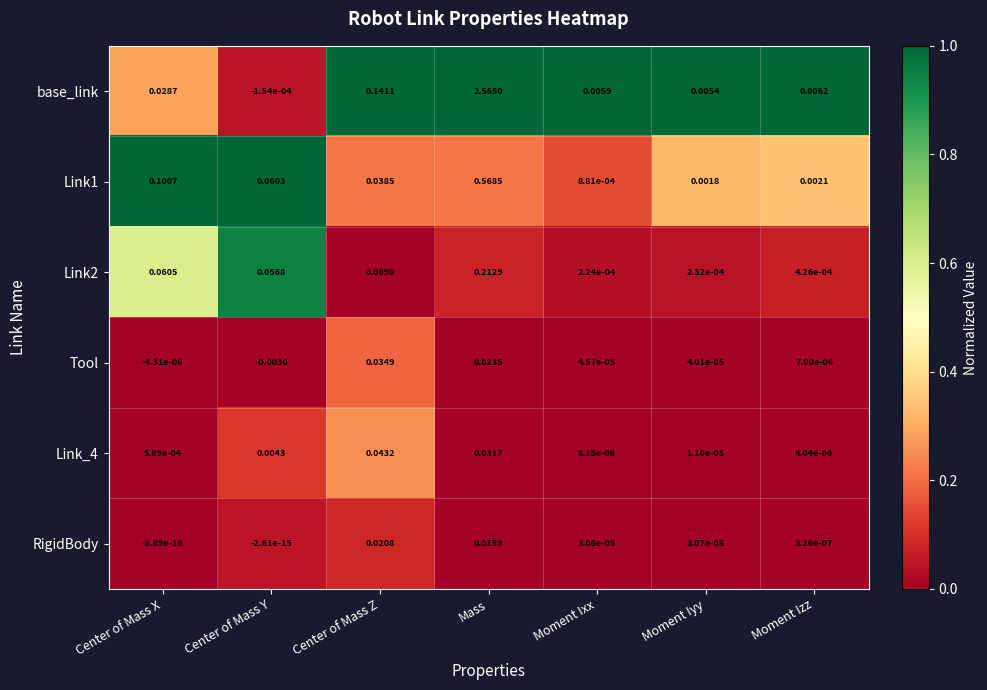

Where does the Tool series first go above 0?

Center of Mass Z